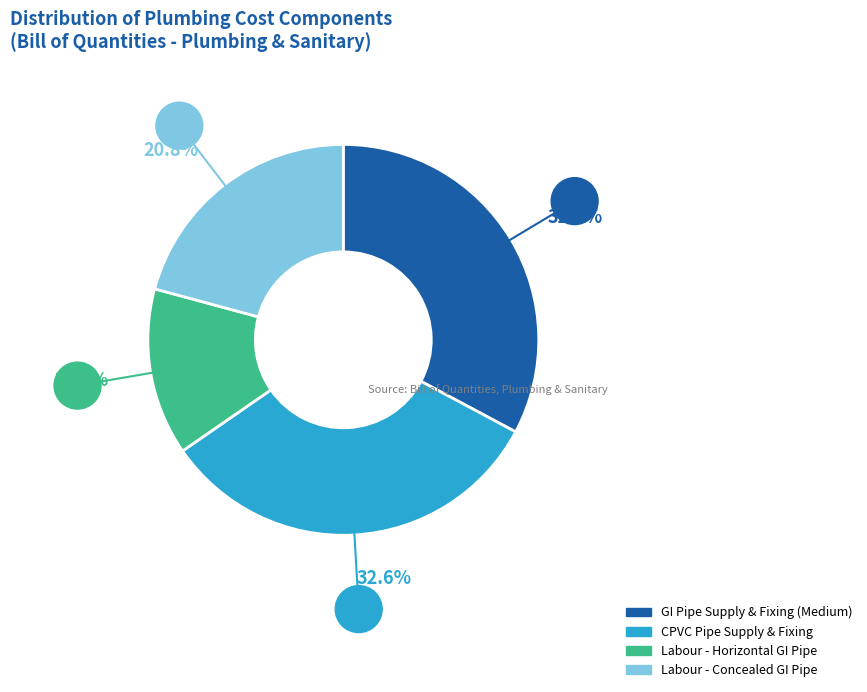

Is there any slice that represents more than half of the pie?

No